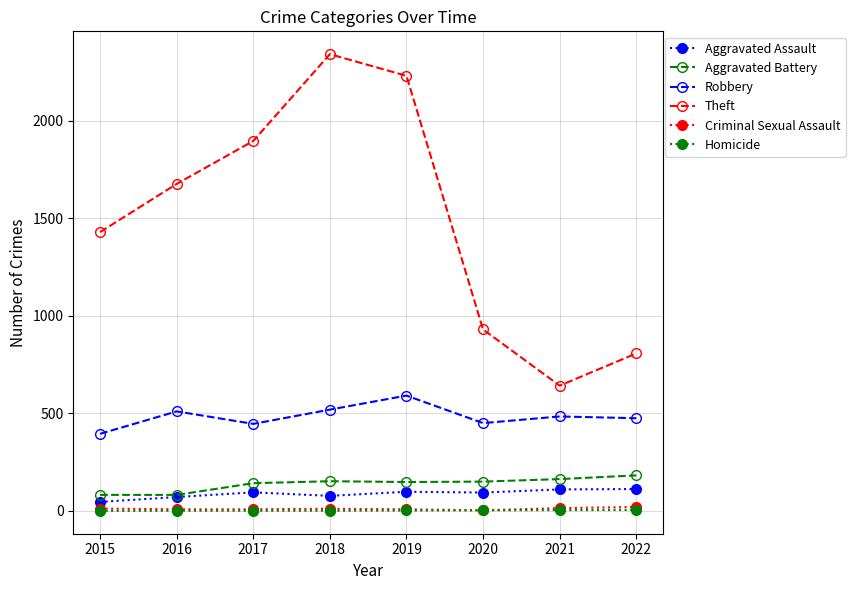

At which category does Theft reach its first local peak?

2018